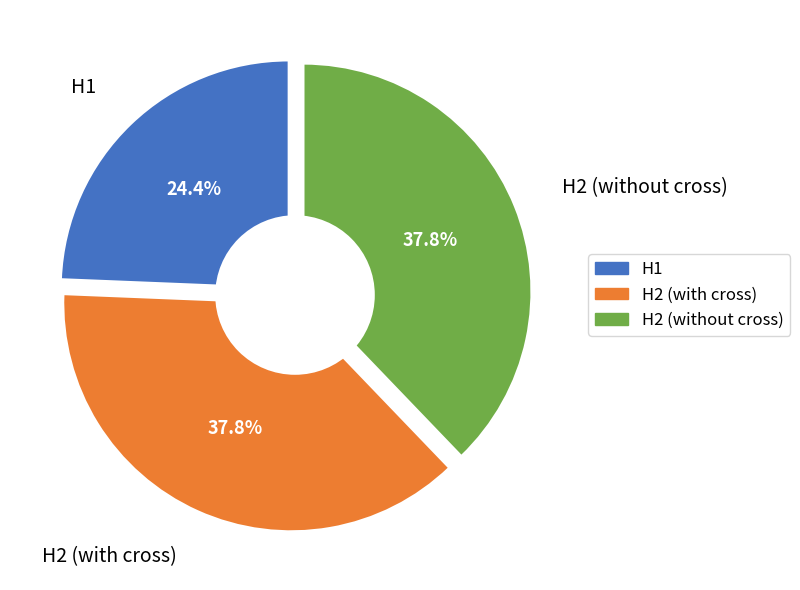

How many segments does this pie chart have?

3